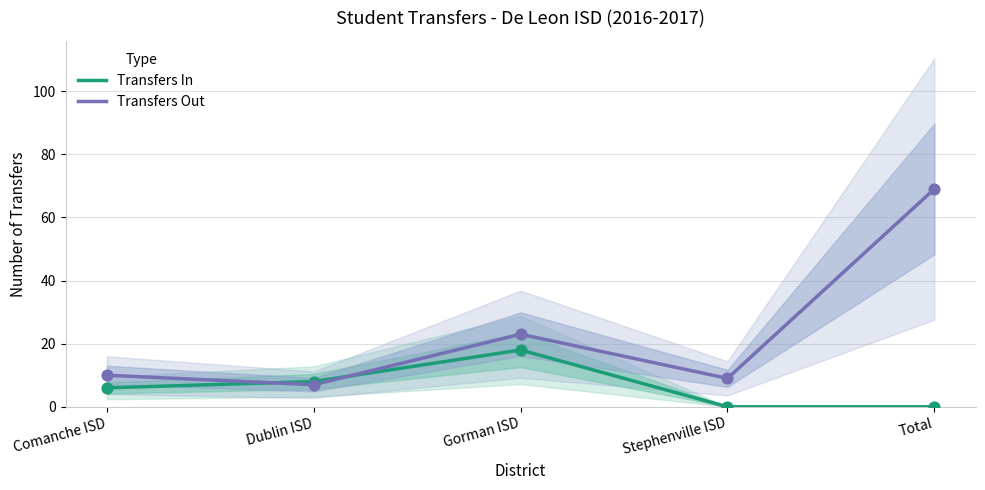

Is the value of Transfers Out at Stephenville ISD greater than the value of Transfers In at Dublin ISD?

Yes